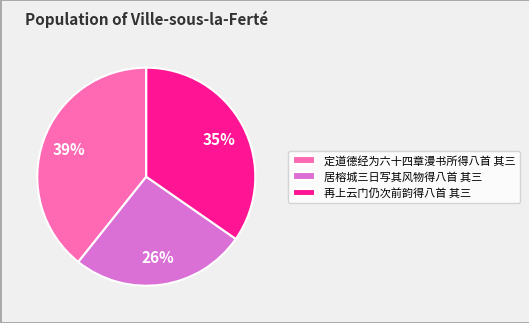

To the nearest percent, what is the difference between the 居榕城三日写其风物得八首 其三 and 再上云门仍次前韵得八首 其三 slice percentages?

9%